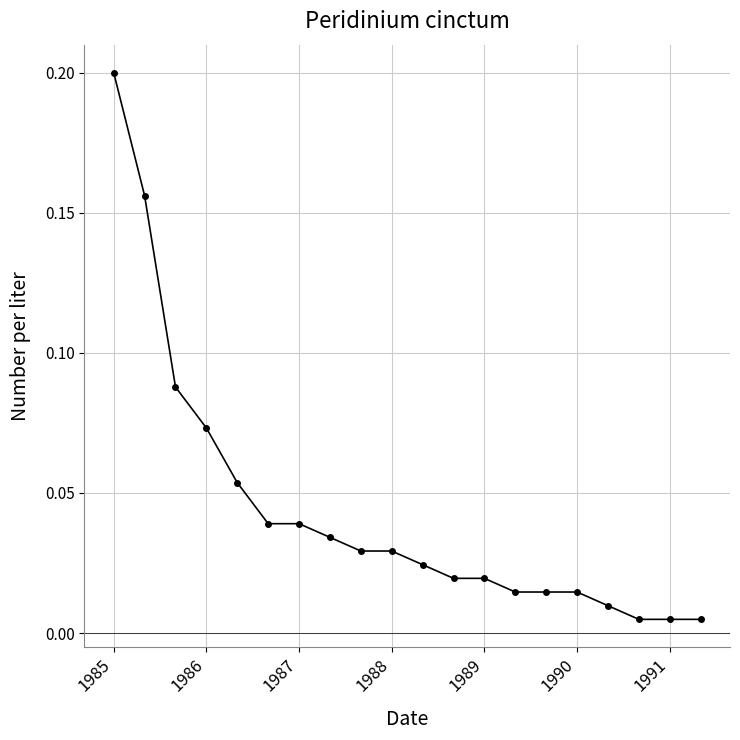

What is the sum of all values?

0.9